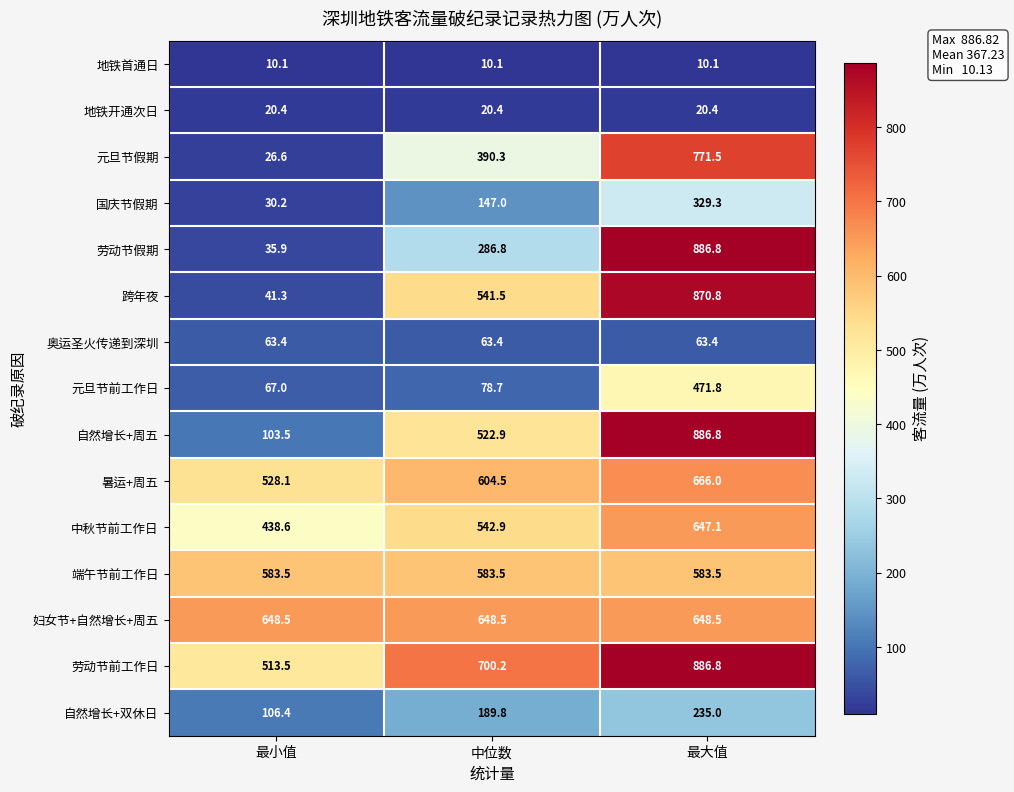

What is the approximate value of 劳动节前工作日 at 最小值?

513.5